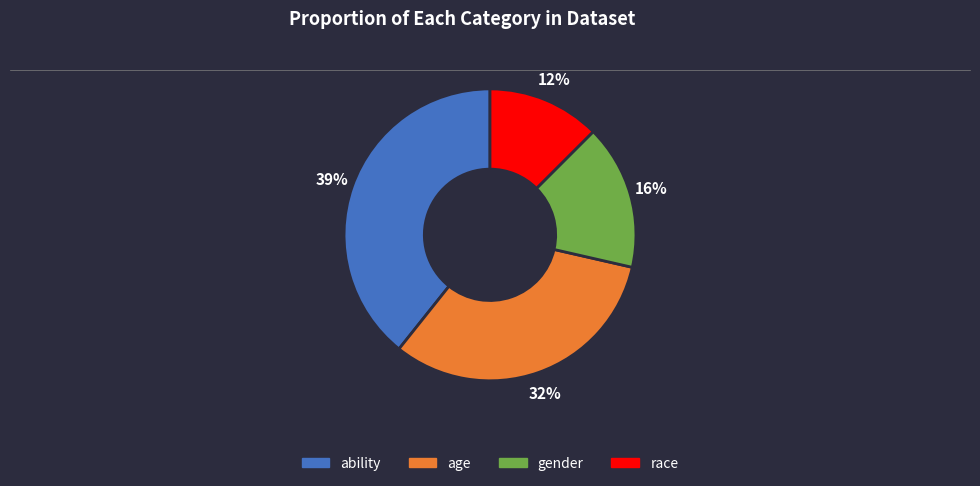

To the nearest percent, what is the difference between the gender and race slice percentages?

4%